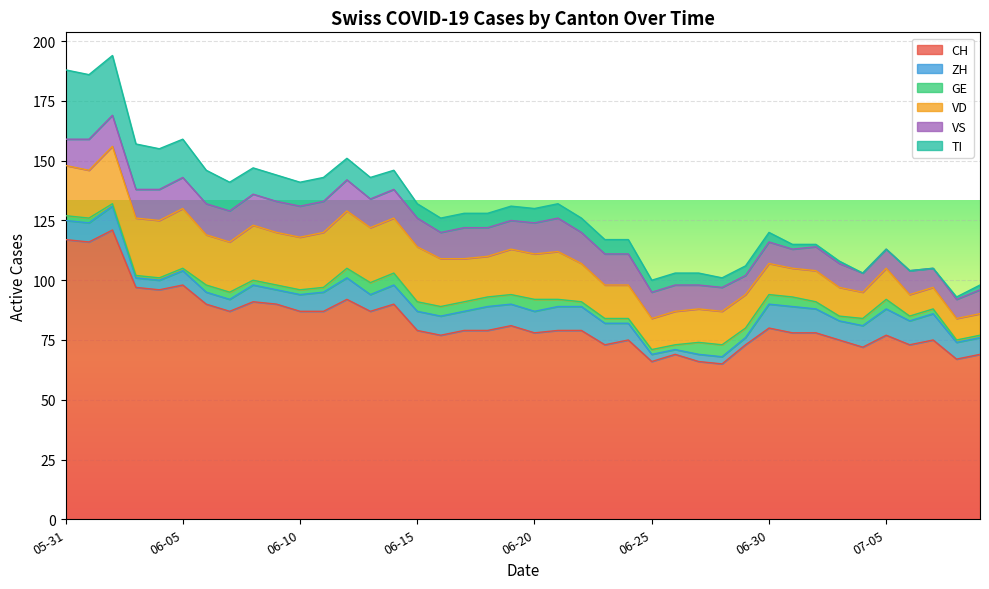

True or false: VS has a value of 13 at 2020-06-10.

True